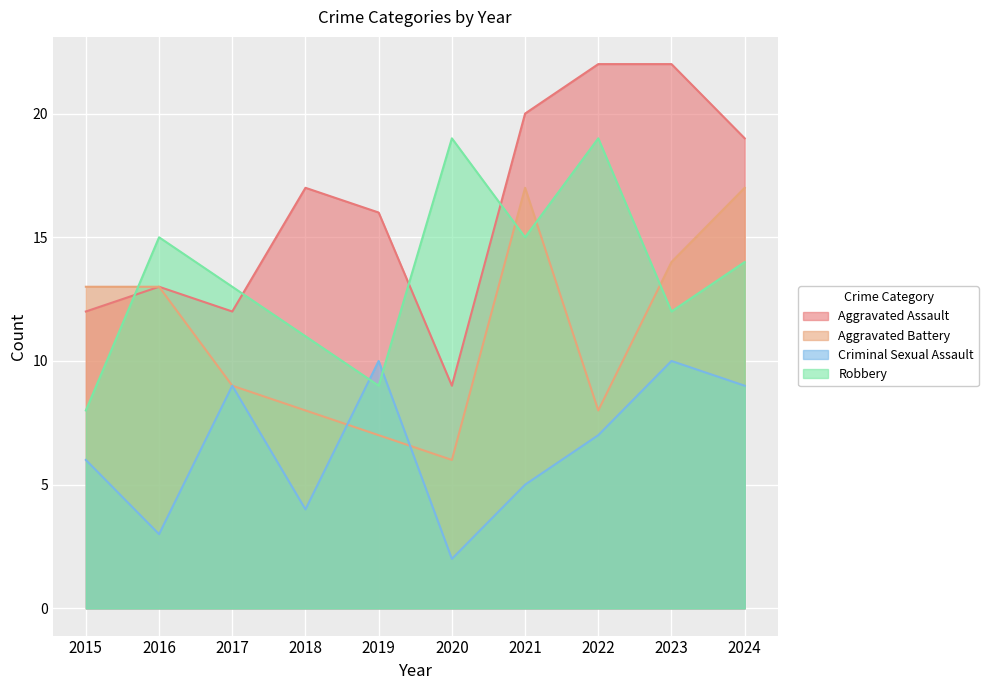

Rank the series by their maximum value, from highest to lowest.

Aggravated Assault, Robbery, Aggravated Battery, Criminal Sexual Assault